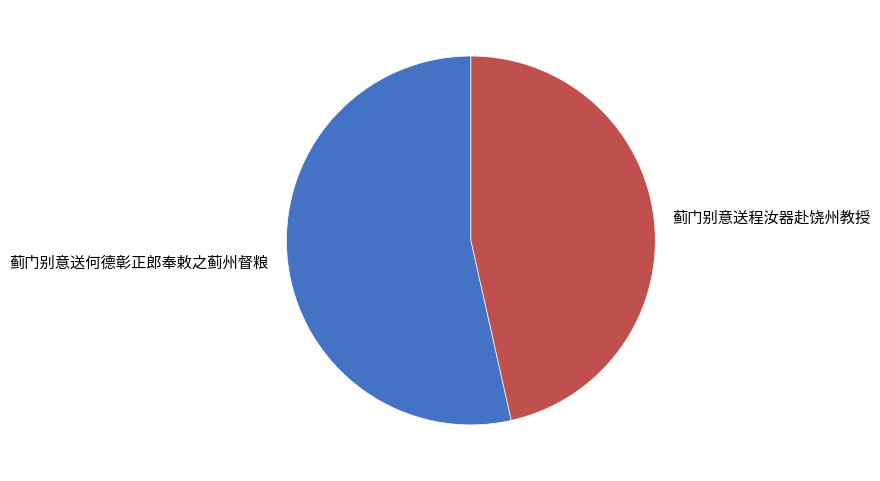

Approximately how many times larger is the value at 蓟门别意送程汝器赴饶州教授 compared to 蓟门别意送何德彰正郎奉敕之蓟州督粮?

0.9